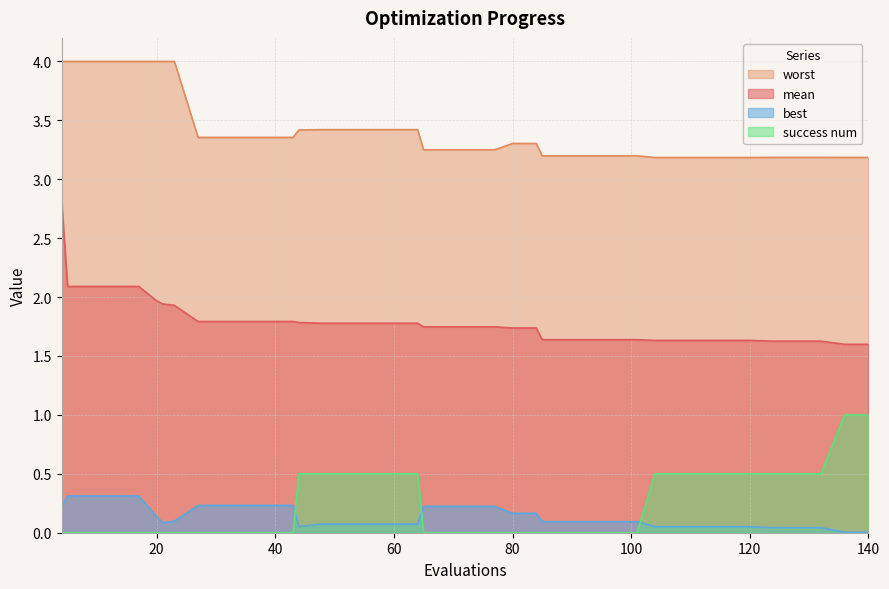

Between 84 and 65, which is larger?

65